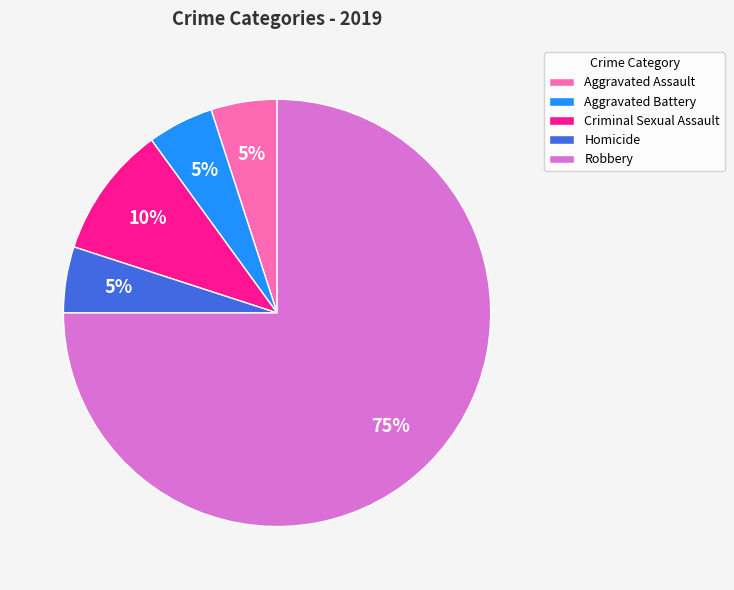

Count the number of slices in the pie.

5